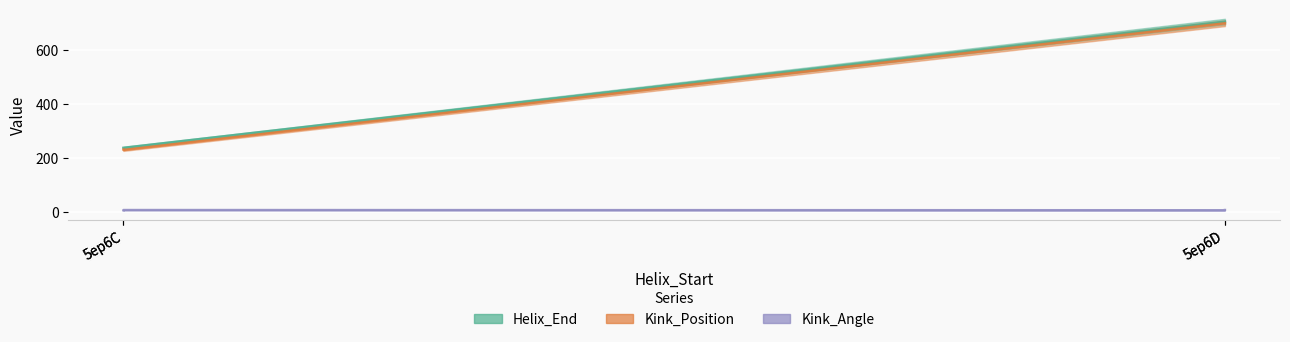

True or false: Kink_Angle and Helix_End intersect in this chart.

False